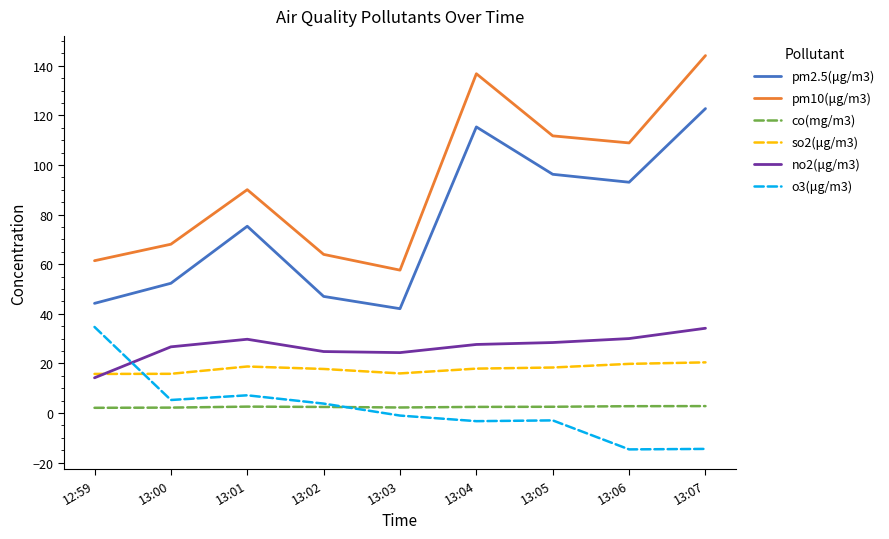

Is the value of o3(μg/m3) at 13:00 greater than the value of pm2.5(μg/m3) at 13:03?

No